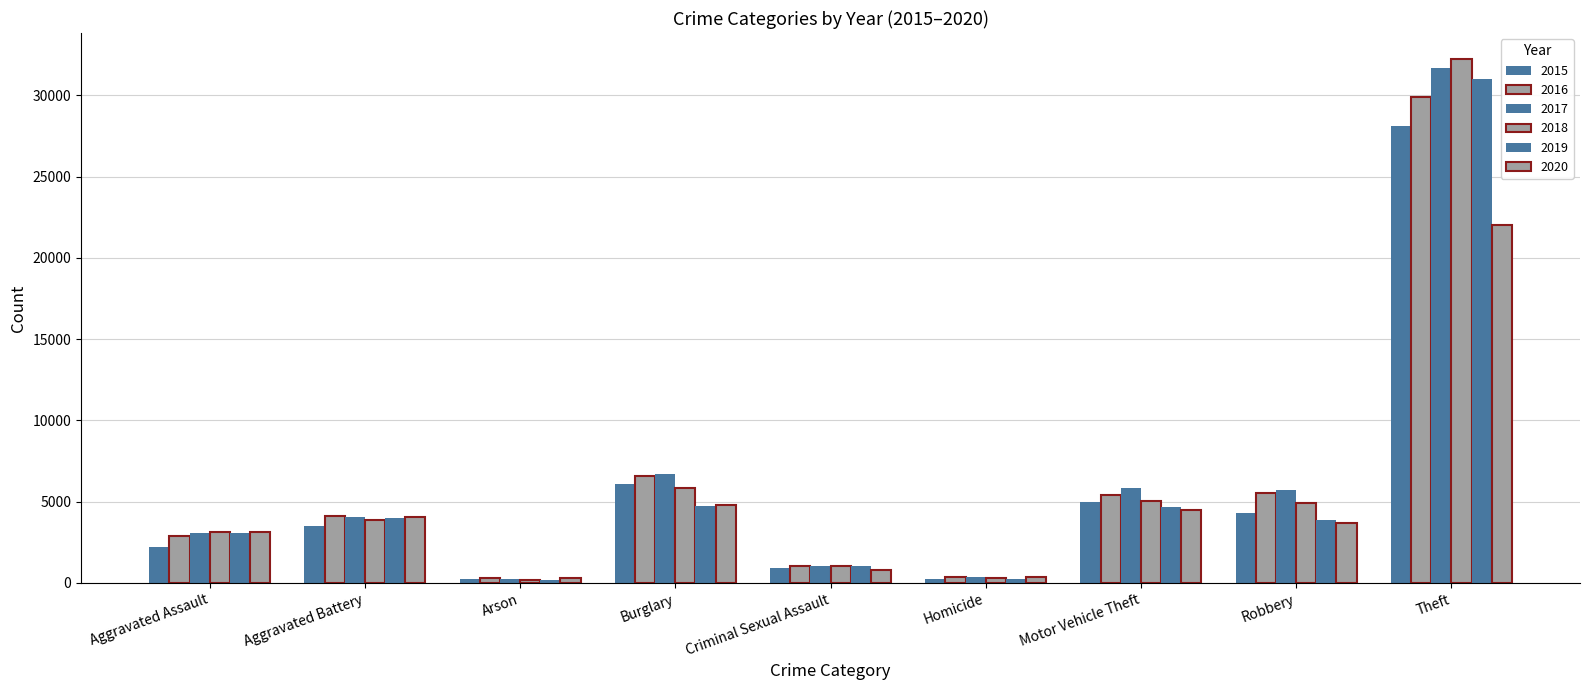

Reading left to right, what are all the values shown in this chart?

2015: Aggravated Assault=2239	Aggravated Battery=3505	Arson=217	Burglary=6070	Criminal Sexual Assault=940	Homicide=243	Motor Vehicle Theft=5004	Robbery=4315	Theft=28086
2016: Aggravated Assault=2896	Aggravated Battery=4105	Arson=275	Burglary=6591	Criminal Sexual Assault=1014	Homicide=351	Motor Vehicle Theft=5418	Robbery=5530	Theft=29886
2017: Aggravated Assault=3054	Aggravated Battery=4056	Arson=248	Burglary=6706	Criminal Sexual Assault=1064	Homicide=358	Motor Vehicle Theft=5863	Robbery=5711	Theft=31660
2018: Aggravated Assault=3132	Aggravated Battery=3856	Arson=179	Burglary=5855	Criminal Sexual Assault=1057	Homicide=280	Motor Vehicle Theft=5039	Robbery=4925	Theft=32225
2019: Aggravated Assault=3101	Aggravated Battery=3977	Arson=179	Burglary=4749	Criminal Sexual Assault=1024	Homicide=258	Motor Vehicle Theft=4659	Robbery=3895	Theft=30980
2020: Aggravated Assault=3131	Aggravated Battery=4055	Arson=284	Burglary=4776	Criminal Sexual Assault=822	Homicide=387	Motor Vehicle Theft=4516	Robbery=3694	Theft=22020